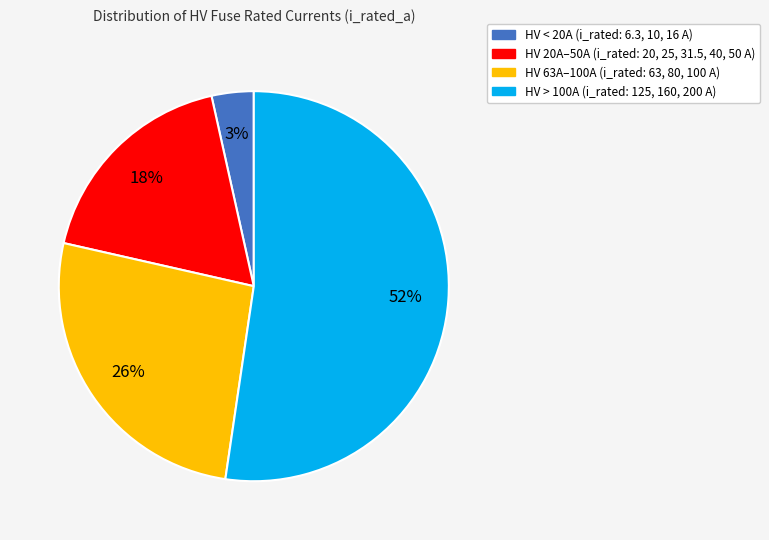

To the nearest percent, what is the difference between the largest and smallest slice percentages?

49%